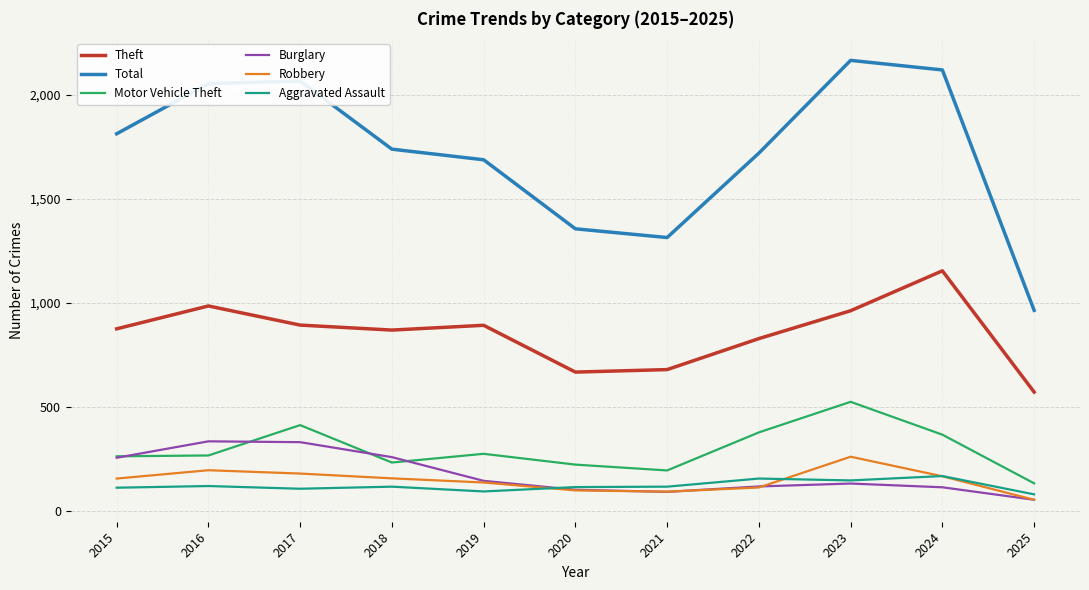

What is the smallest value displayed?

52